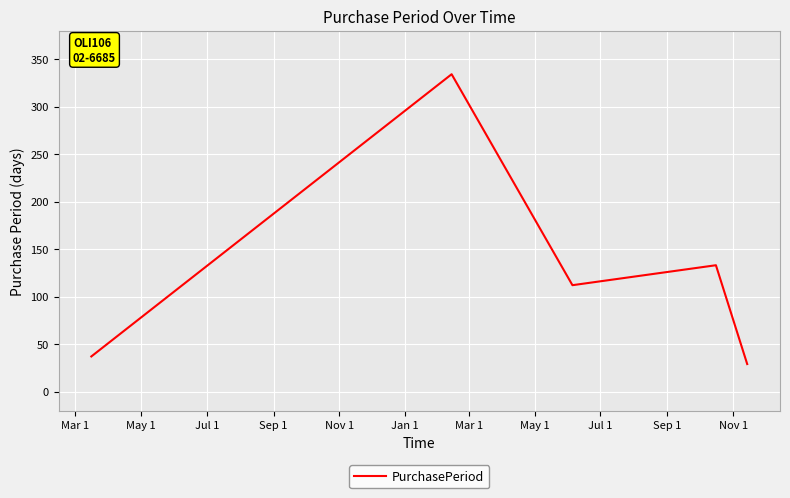

How many interior local peaks (higher than both neighbors) does the data have?

2